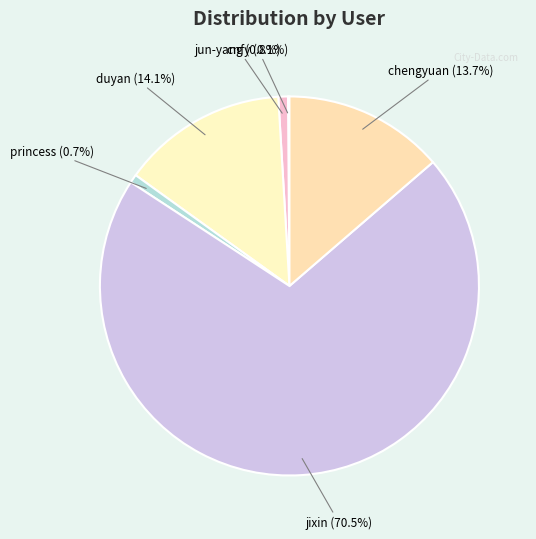

Which category has the smallest portion of the pie?

cnfy